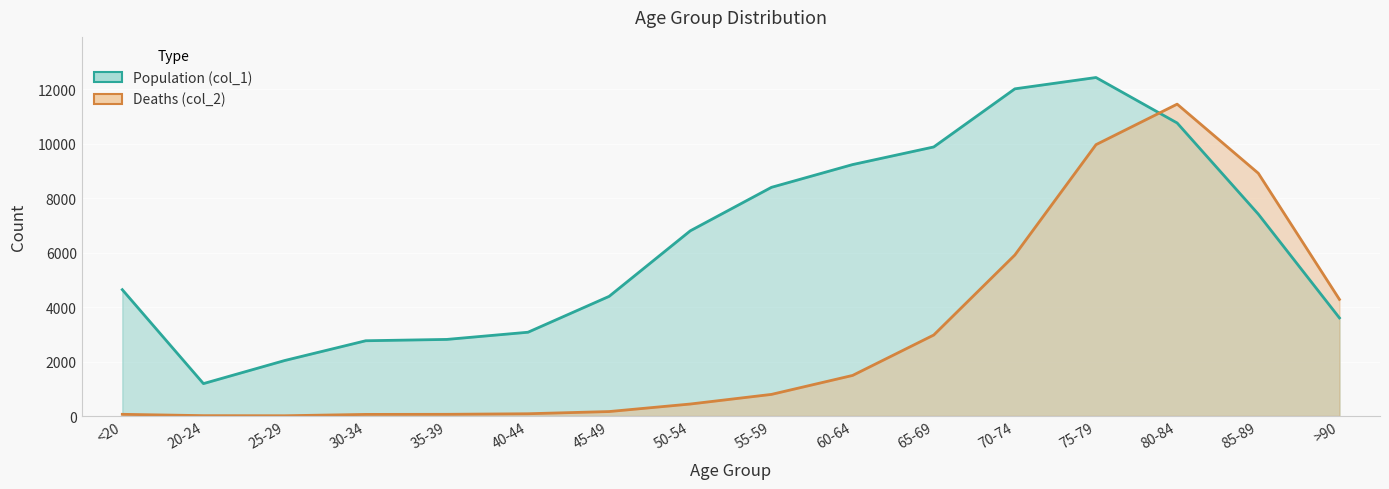

True or false: Population (col_1) and Deaths (col_2, ×3.5) cross at least once.

True